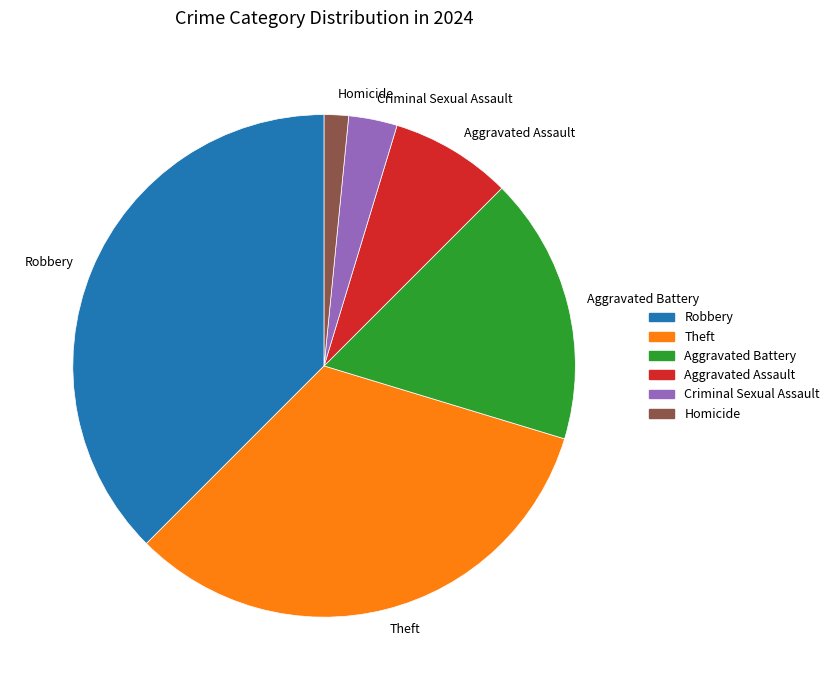

True or false: Robbery accounts for 24% of the total.

False